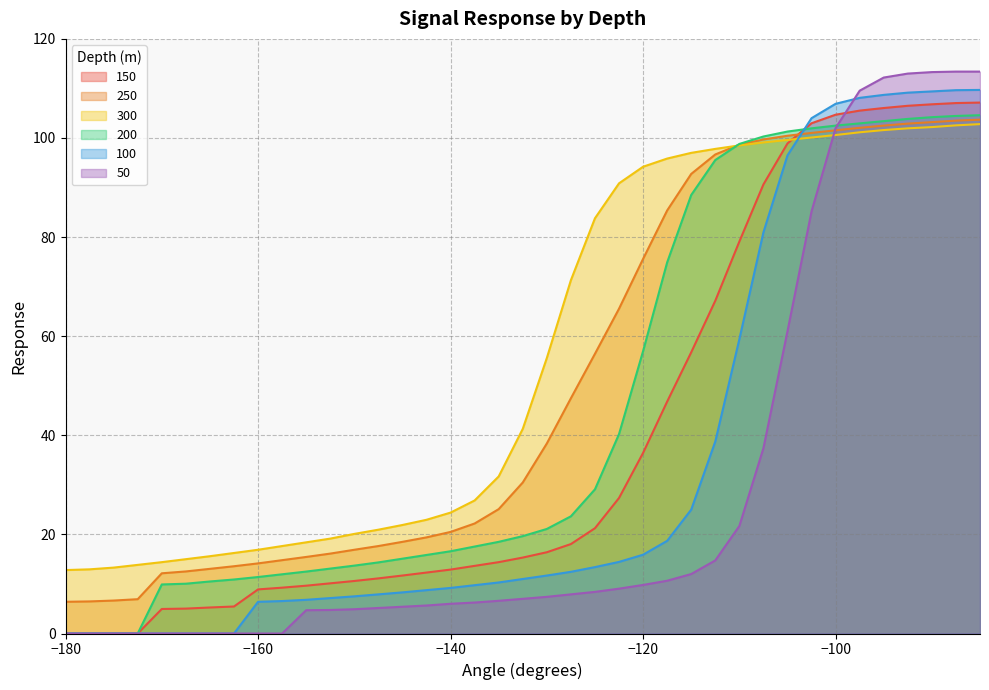

What are all the series names shown in the legend?

150, 250, 300, 200, 100, 50